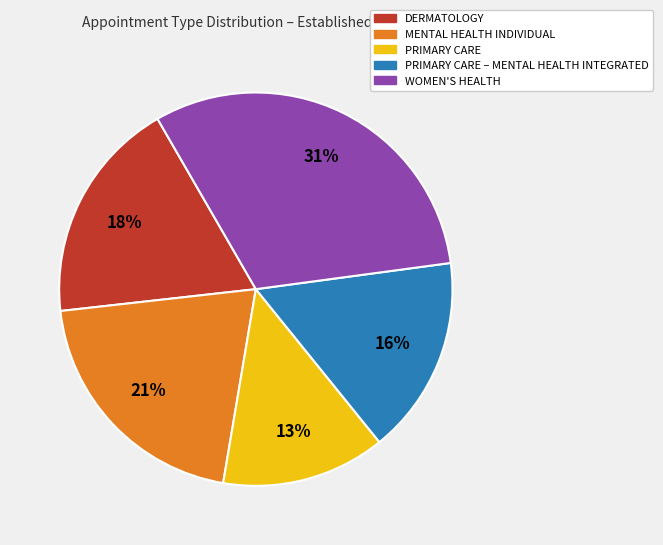

To the nearest percent, what is the difference between the largest and smallest slice percentages?

18%